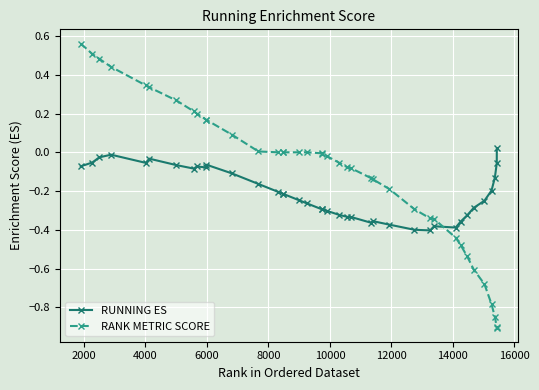

What is the smallest value displayed?

-0.9